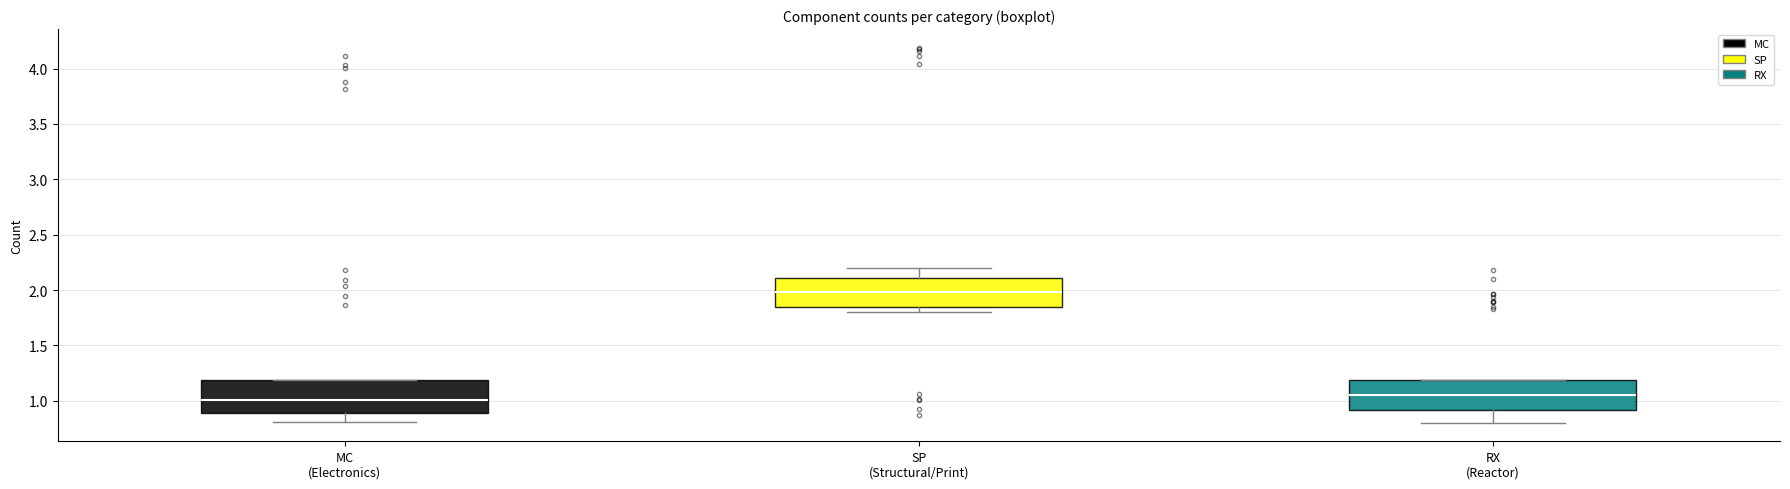

Reading left to right, transcribe this box plot: for each box, give where its median line is, the range the box spans, and where its two whiskers end, as read against the y-axis. The values are not printed on the chart, so give them approximately, as read against the axis.

MC (Electronics): median 1.00, box 0.90 to 1.20, whiskers 0.80 to 1.20
SP (Structural/Print): median 2.00, box 1.85 to 2.10, whiskers 1.80 to 2.20
RX (Reactor): median 1.05, box 0.90 to 1.20, whiskers 0.80 to 1.20